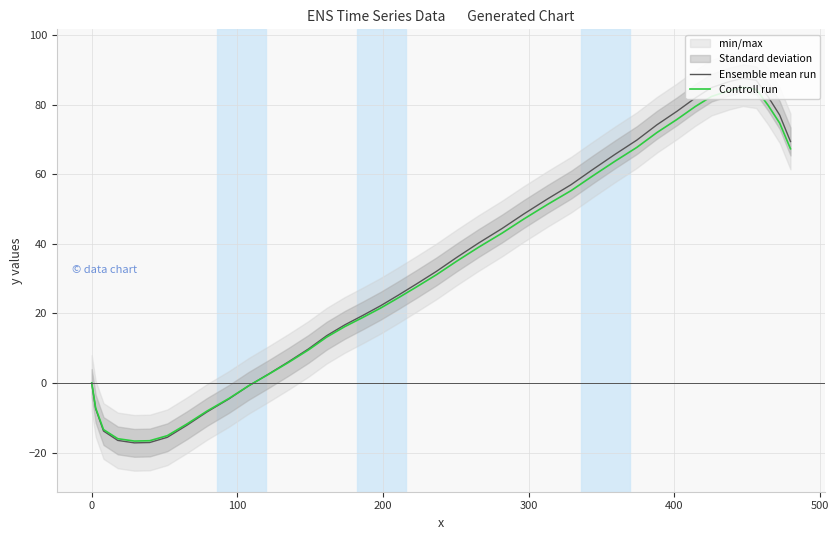

What is the highest value of the Controll run series?

85.0